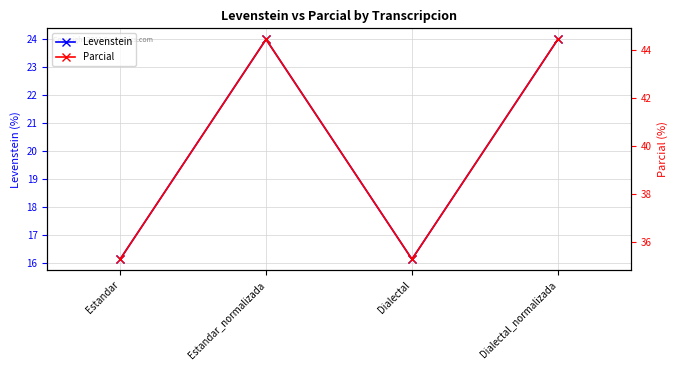

What is the total value across all series at Estandar?

51.4